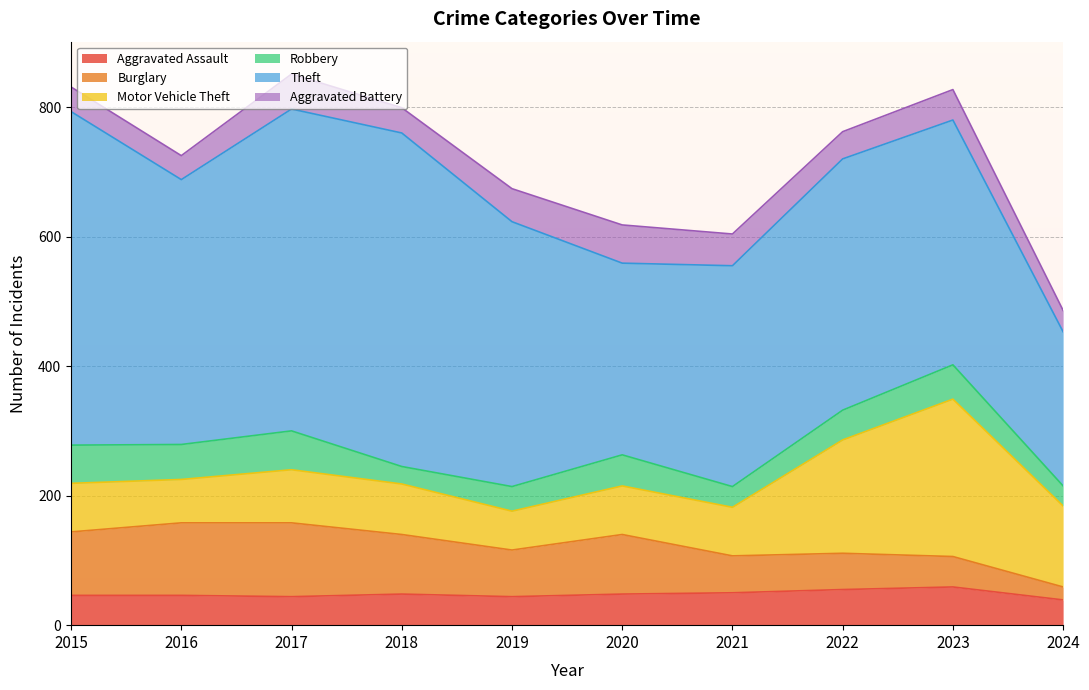

How many lines are shown in the chart?

6